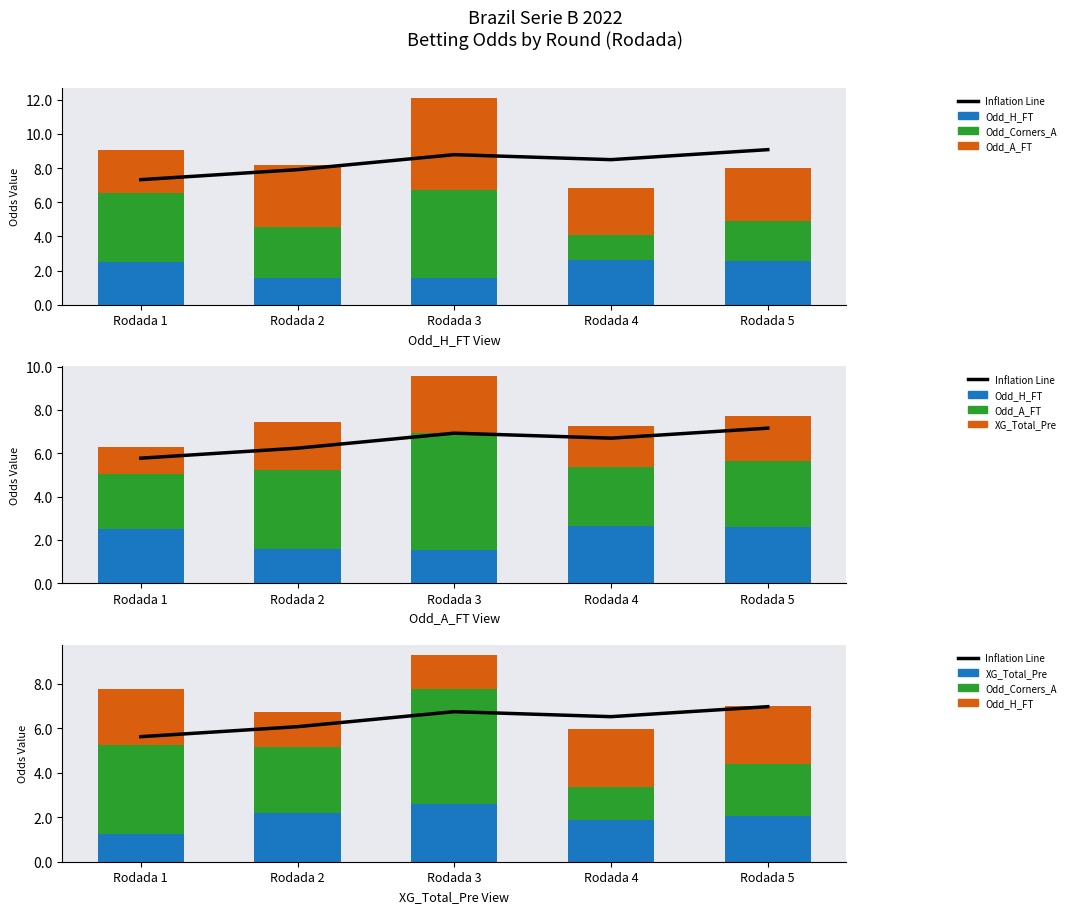

Reading right to left, extract all data points from this chart.

Inflation Line: Rodada 5=7.0	Rodada 4=6.5	Rodada 3=6.7	Rodada 2=6.1	Rodada 1=5.6
Odd_H_FT: Rodada 5=2.6	Rodada 4=2.6	Rodada 3=1.5	Rodada 2=1.6	Rodada 1=2.5
Odd_Corners_A: Rodada 5=2.3	Rodada 4=1.4	Rodada 3=5.2	Rodada 2=2.9	Rodada 1=4.0
Odd_A_FT: Rodada 5=3.1	Rodada 4=2.7	Rodada 3=5.4	Rodada 2=3.6	Rodada 1=2.5
XG_Total_Pre: Rodada 5=2.1	Rodada 4=1.9	Rodada 3=2.6	Rodada 2=2.2	Rodada 1=1.3